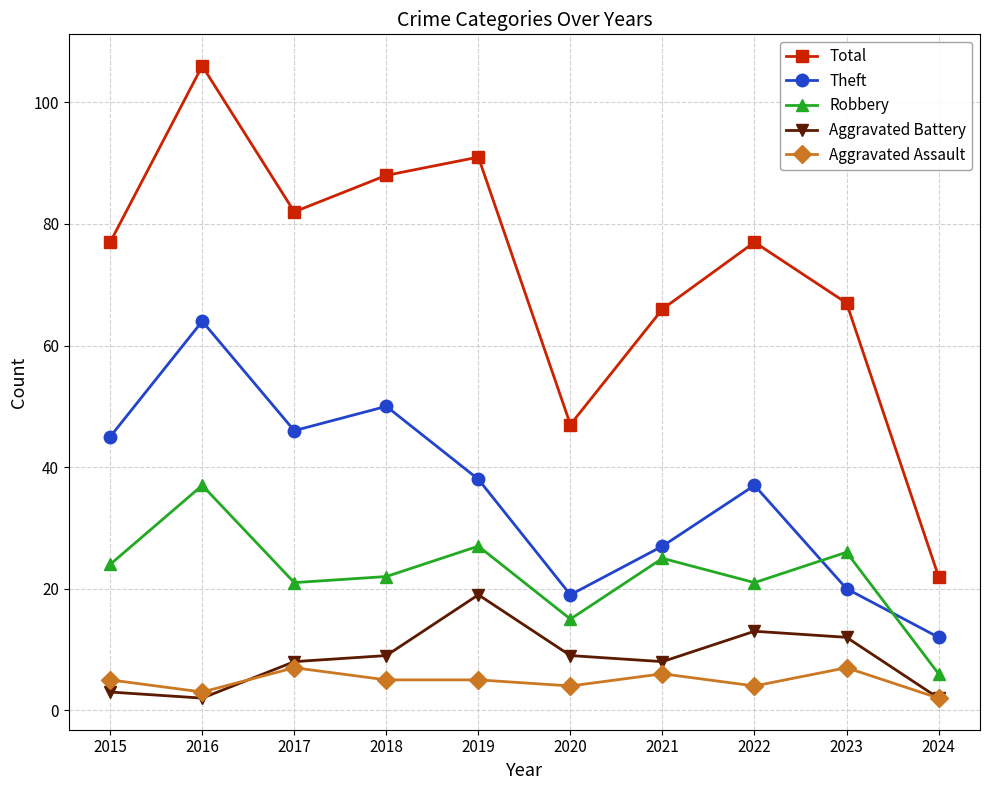

What is the highest value of the Total series?

106